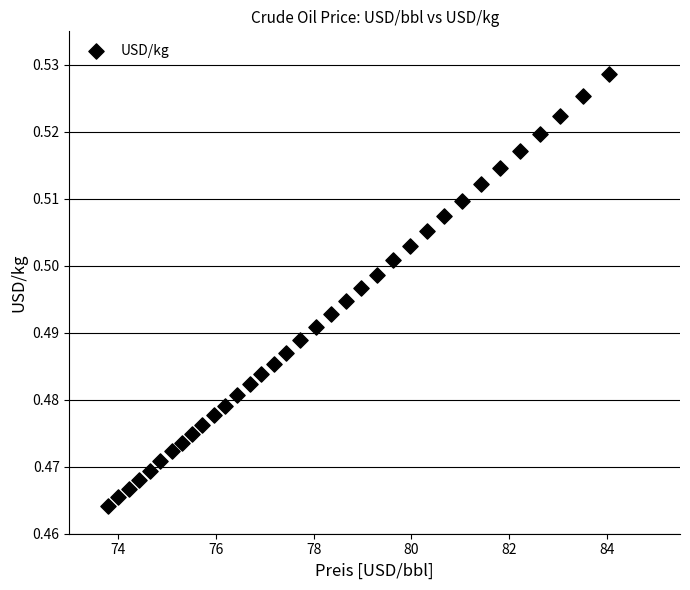

What is the range of X values (max minus min)?

10.3